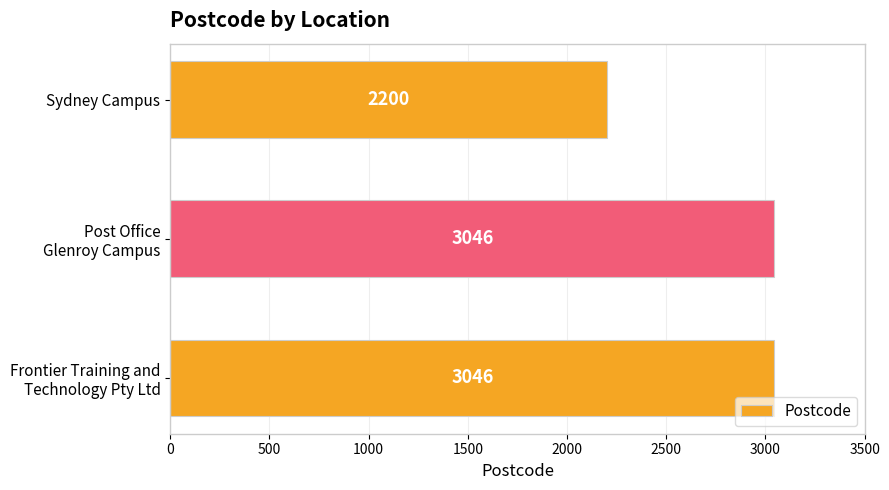

What is the greatest value displayed?

3046